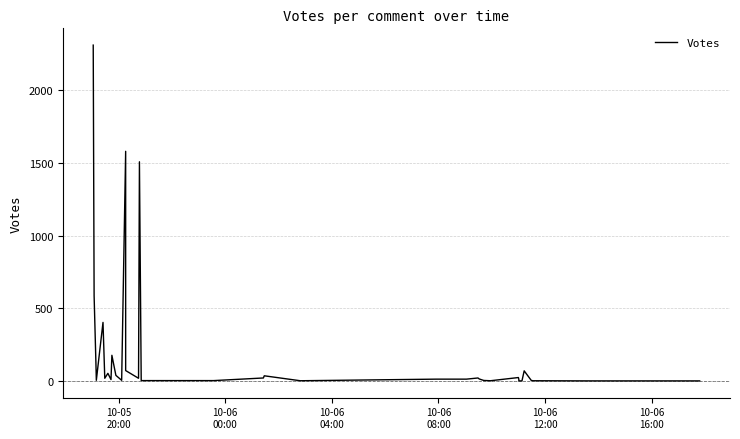

What is the average value?

179